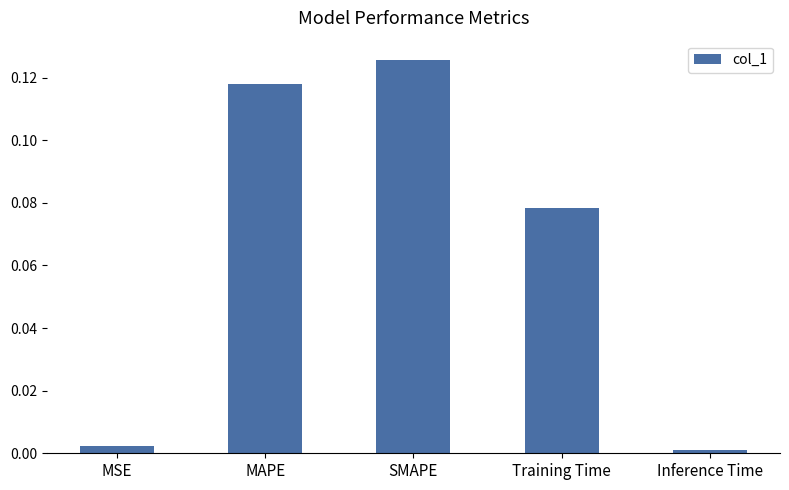

The chart shows a value of 0.2 at SMAPE. True or false?

False